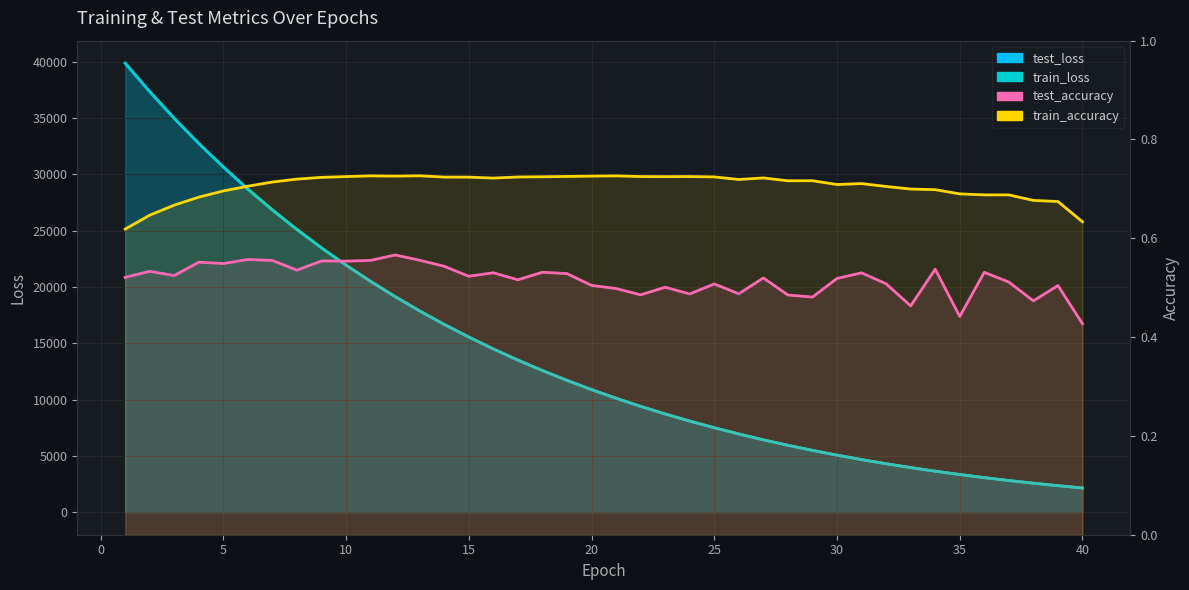

How many series are shown in this chart?

4